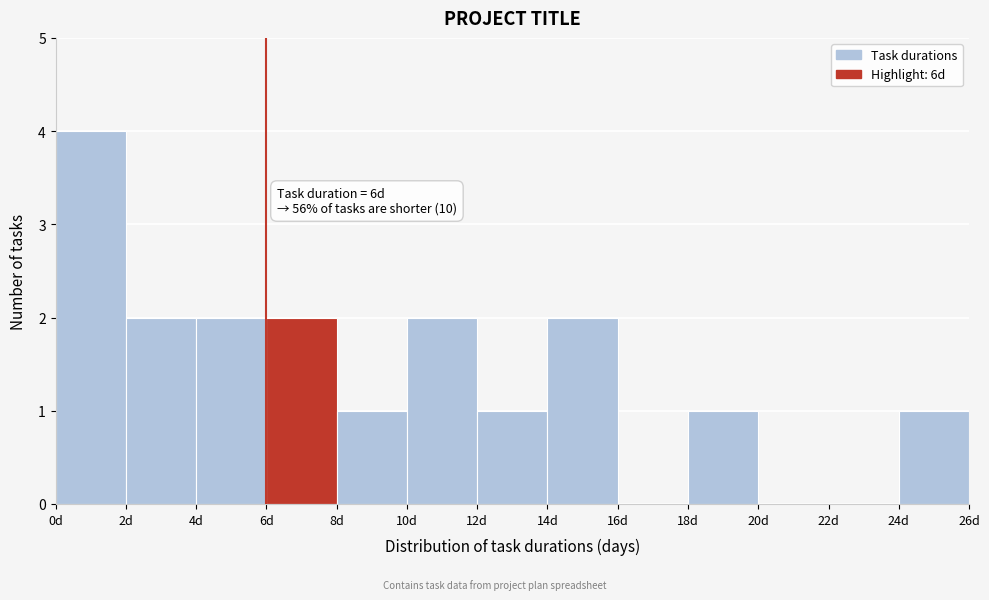

Over which range of the x-axis is the bar tallest?

0 to 2